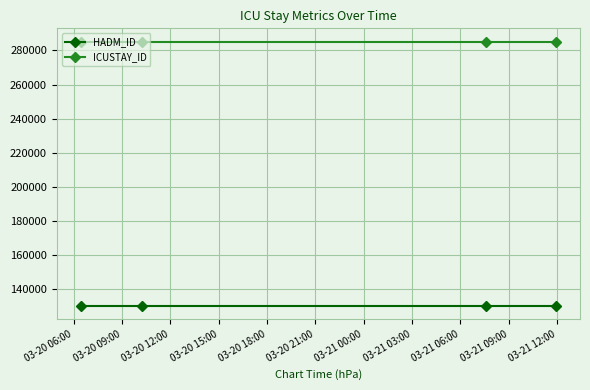

What is the average value of the HADM_ID series?

130346